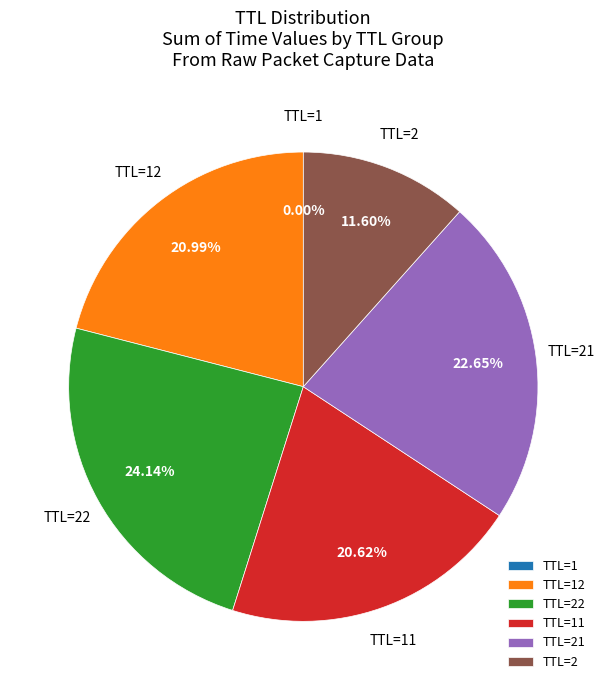

Is the sum of TTL=2 and TTL=22 greater than half?

No